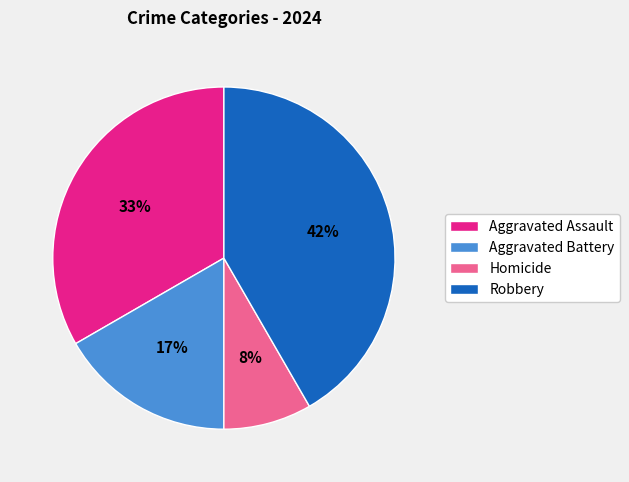

To the nearest percent, what is the average slice percentage?

25%